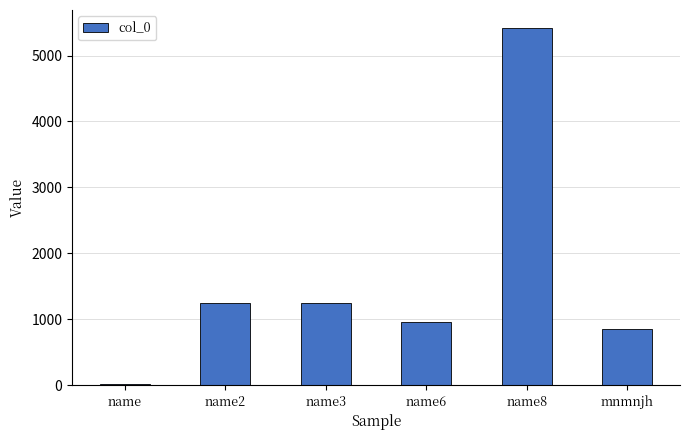

How many data points are less than 1245?

3